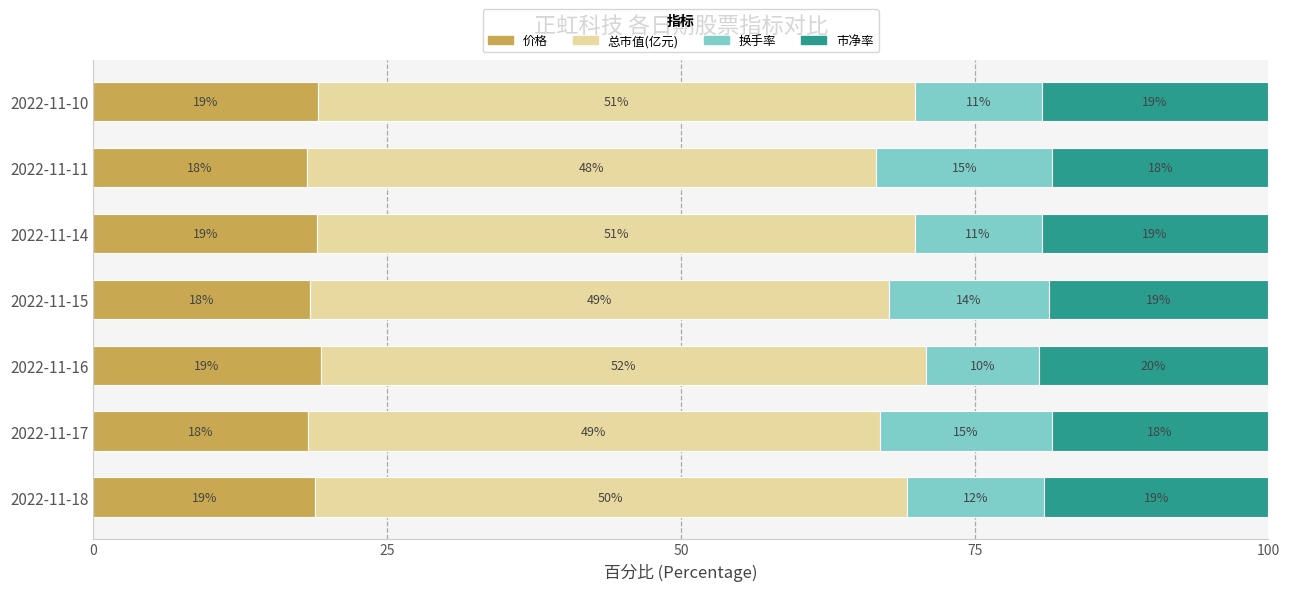

What is the total value across all series at 2022-11-17?

100.0